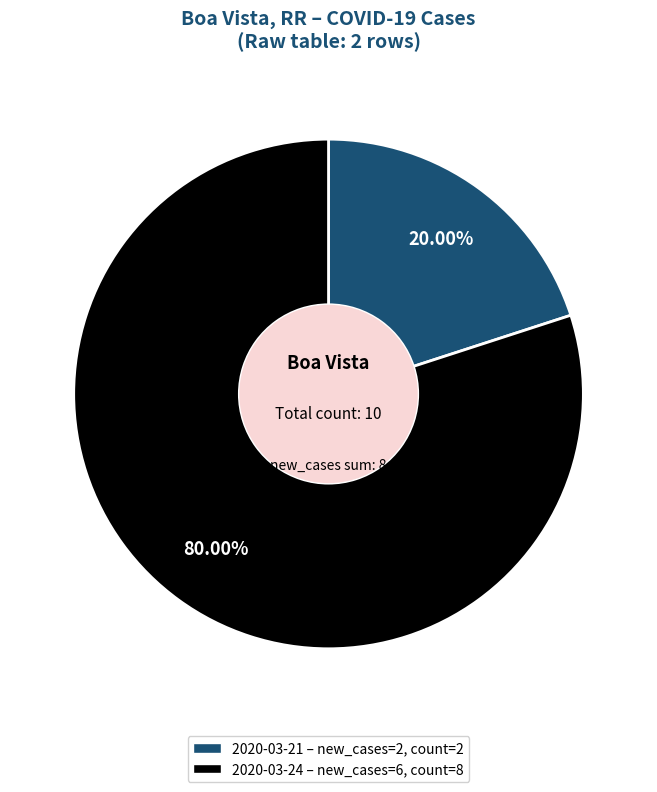

Count the number of slices in the pie.

2